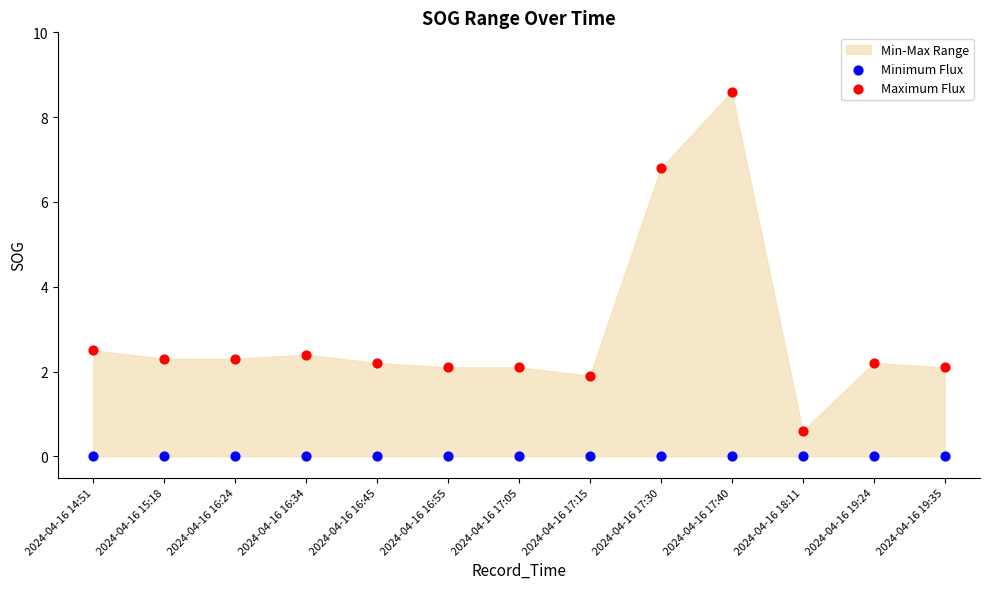

Which series reaches the minimum Y coordinate?

Minimum Flux